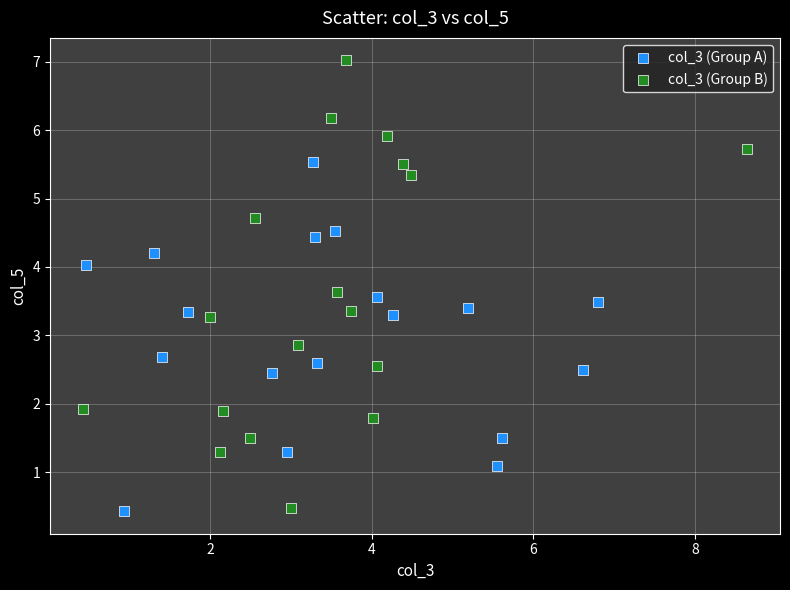

Which series reaches the maximum Y coordinate?

col_3 (Group B)